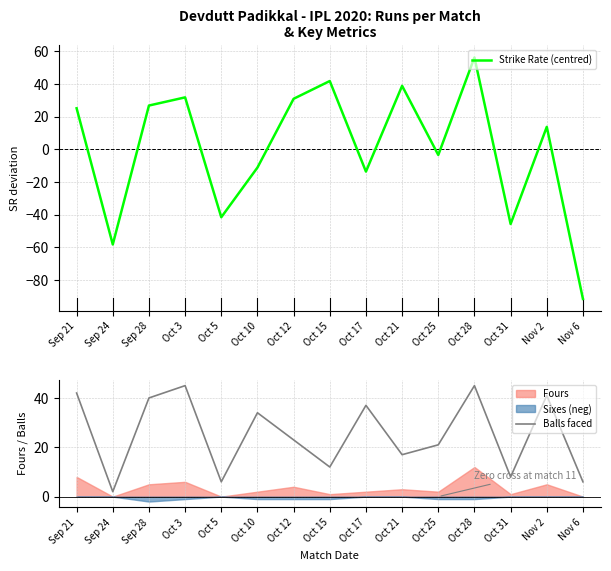

The value of Balls faced at Oct 3 is 45.0. True or false?

True